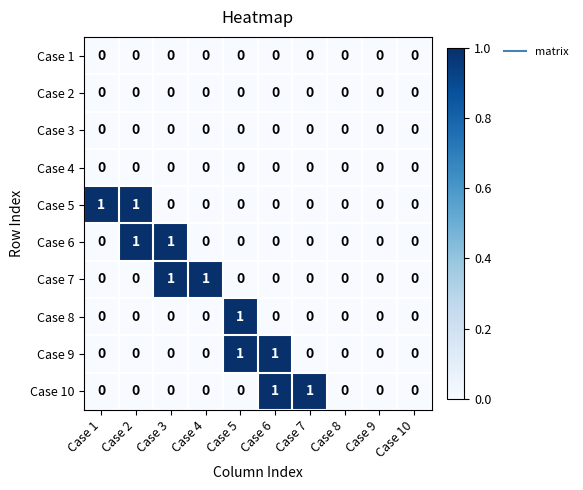

Count the Case 5 values in the range 0 to 1.

10